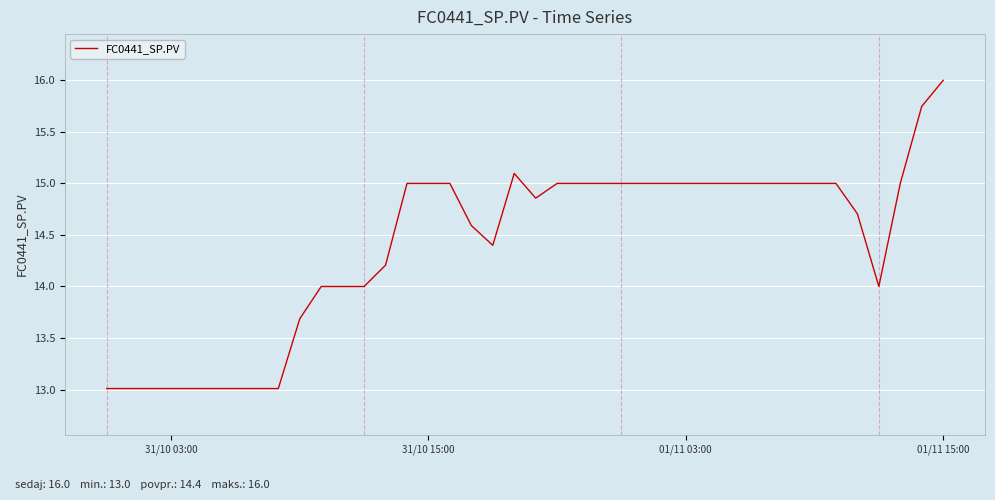

What is the average value?

14.4